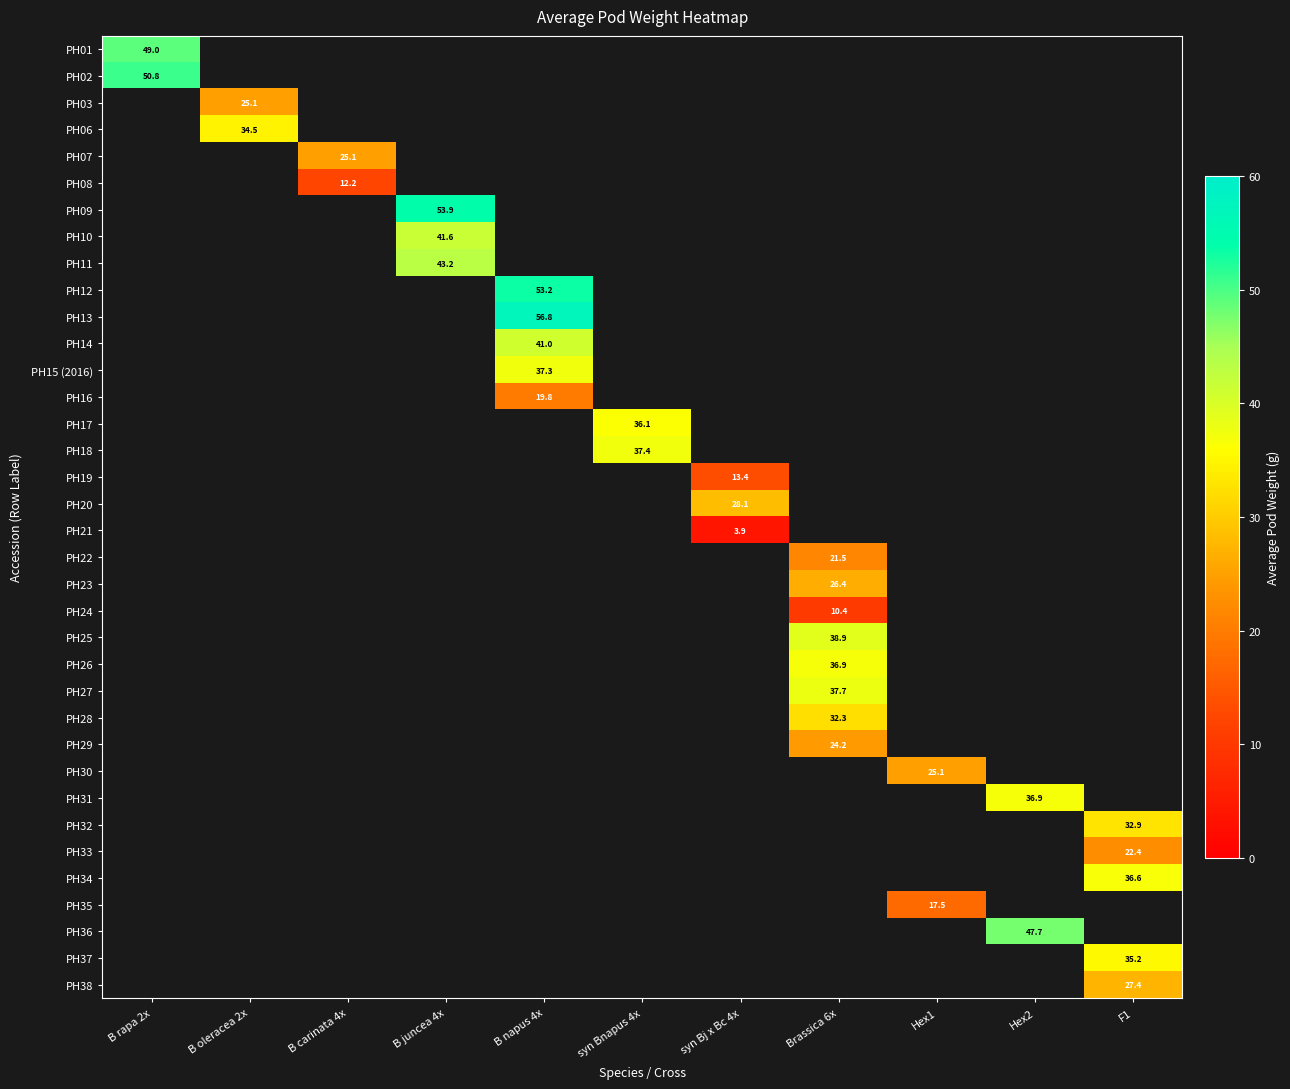

The PH07 series shows 25.1 at B carinata 4x. True or false?

True